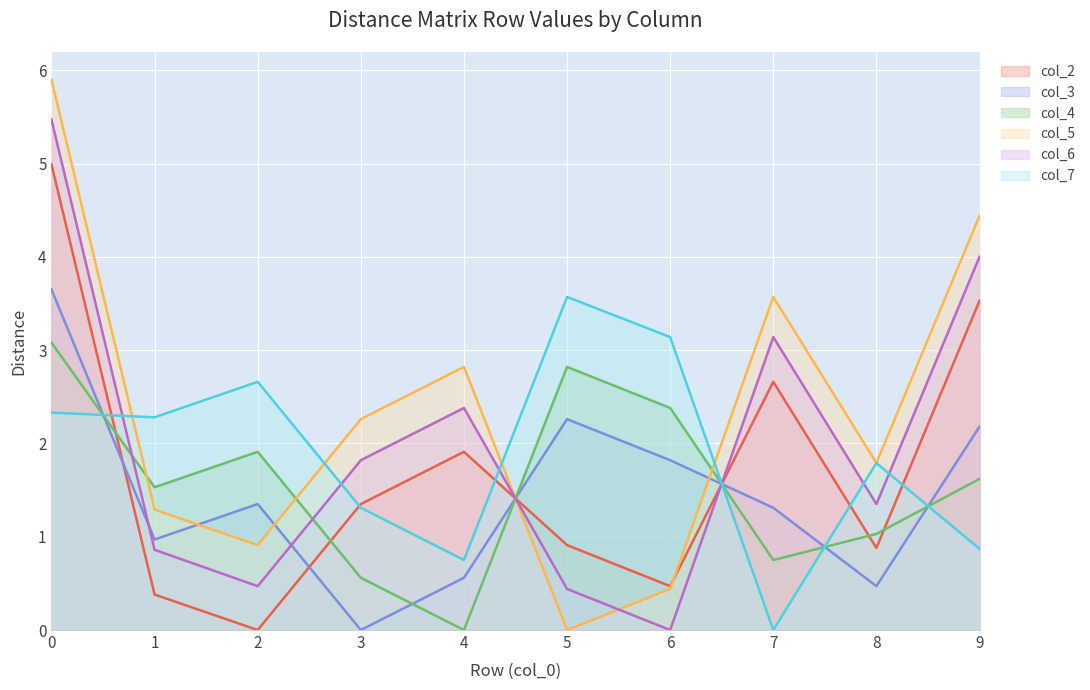

How many lines are shown in the chart?

6